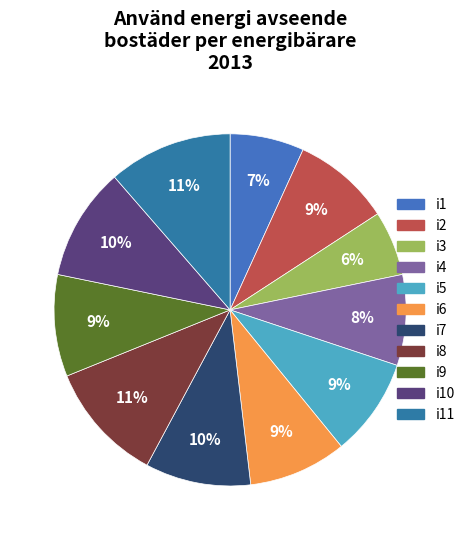

How many slices are in this pie chart?

11